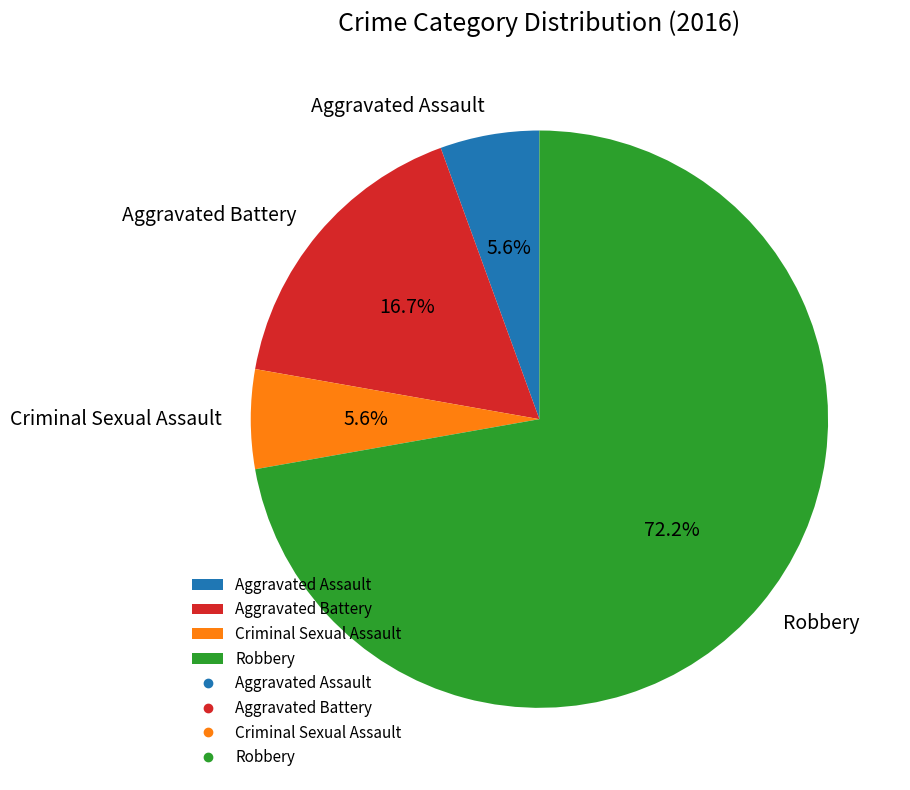

Is it true that Robbery is 79% of the pie?

False